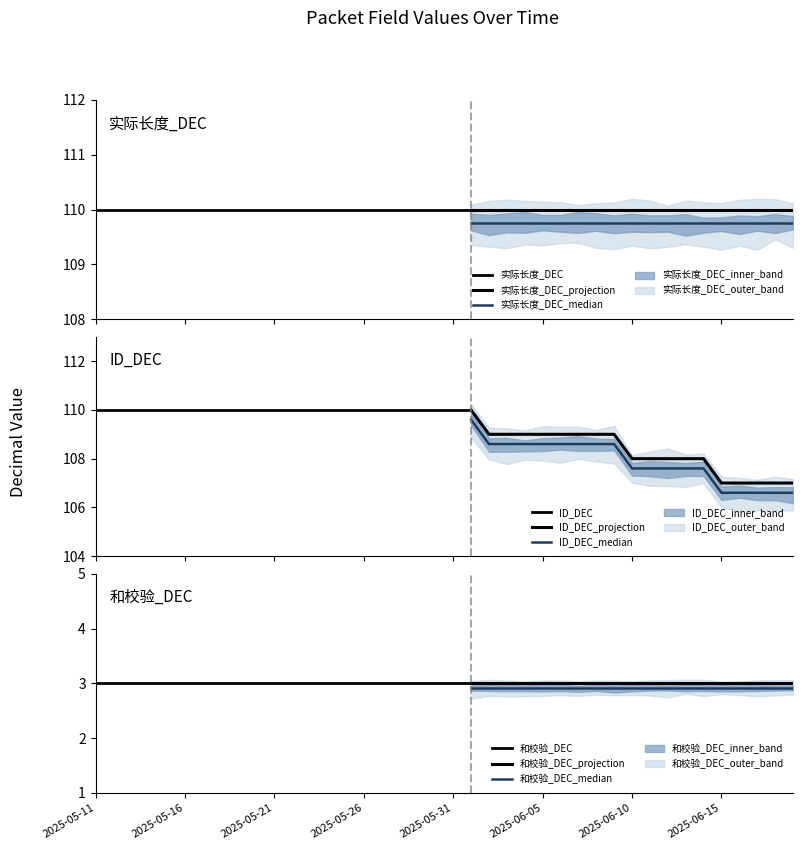

What is the minimum value shown in the chart?

3